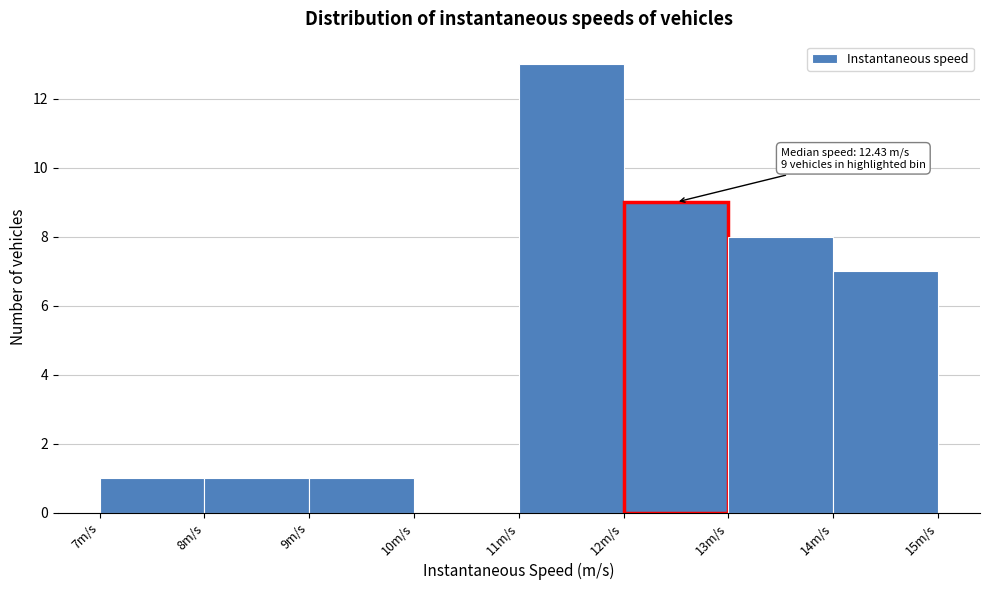

Which range on the x-axis has the tallest bar?

11 to 12